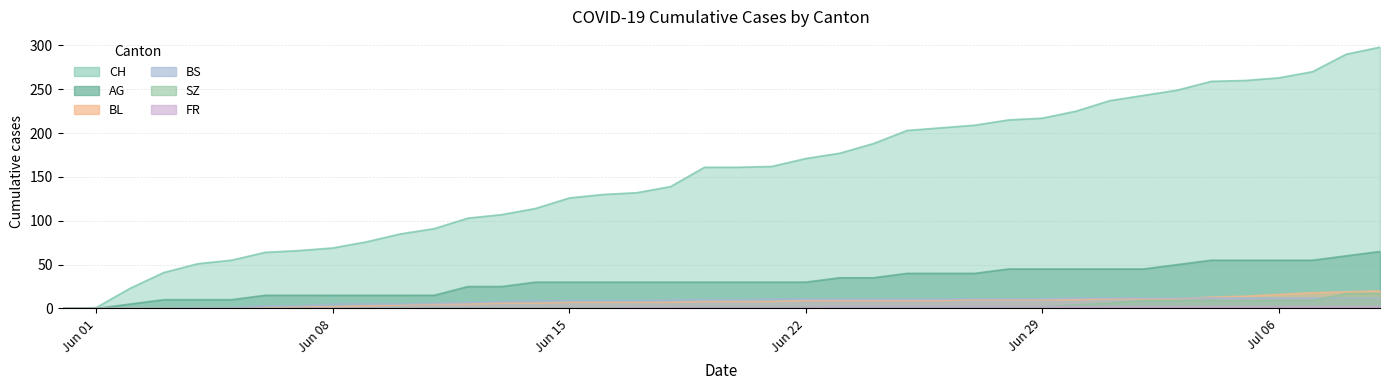

Reading left to right, transcribe all the data shown in this chart.

CH: 0	1	23	41	51	55	64	66	69	76	85	91	103	107	114	126	130	132	139	161	161	162	171	177	188	203	206	209	215	217	225	237	243	249	259	260	263	270	290	298
AG: 0	0	5	10	10	10	15	15	15	15	15	15	25	25	30	30	30	30	30	30	30	30	30	35	35	40	40	40	45	45	45	45	45	50	55	55	55	55	60	65
BL: 0	0	0	0	0	0	1	2	2	3	4	5	5	6	6	7	7	7	7	8	8	8	9	9	9	9	9	10	10	10	10	11	11	11	13	14	16	18	19	20
BS: 0	0	0	0	1	1	3	3	5	5	5	6	7	8	9	9	9	9	10	10	10	11	11	11	11	11	11	11	11	11	12	12	12	12	12	12	12	12	12	12
SZ: 0	0	0	0	0	0	0	0	0	0	0	0	0	0	0	0	0	0	0	1	1	1	1	1	1	1	1	1	1	2	4	6	9	9	9	9	9	9	17	17
FR: 0	0	0	0	0	0	0	0	0	0	0	0	0	0	0	0	0	1	1	1	1	1	1	2	2	2	2	2	2	2	2	2	2	2	2	2	2	2	2	2